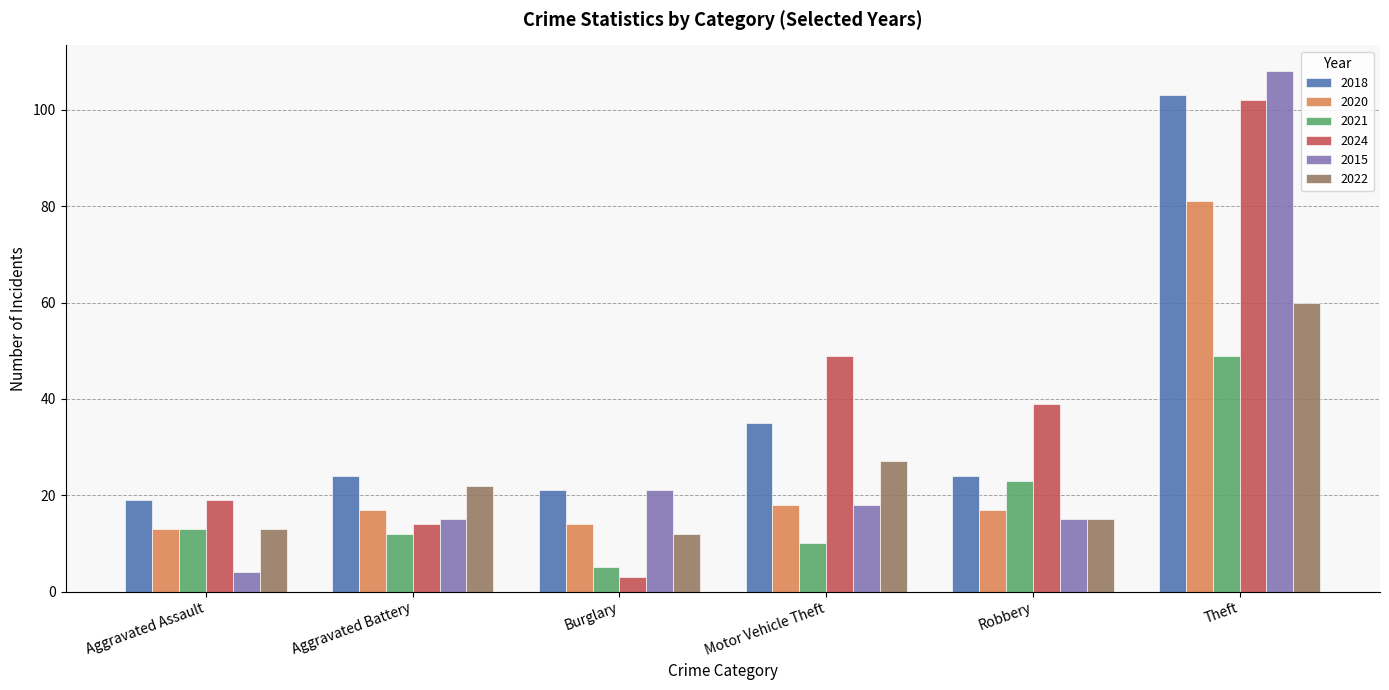

List the labels in order of 2024 value, largest first.

Theft, Motor Vehicle Theft, Robbery, Aggravated Assault, Aggravated Battery, Burglary